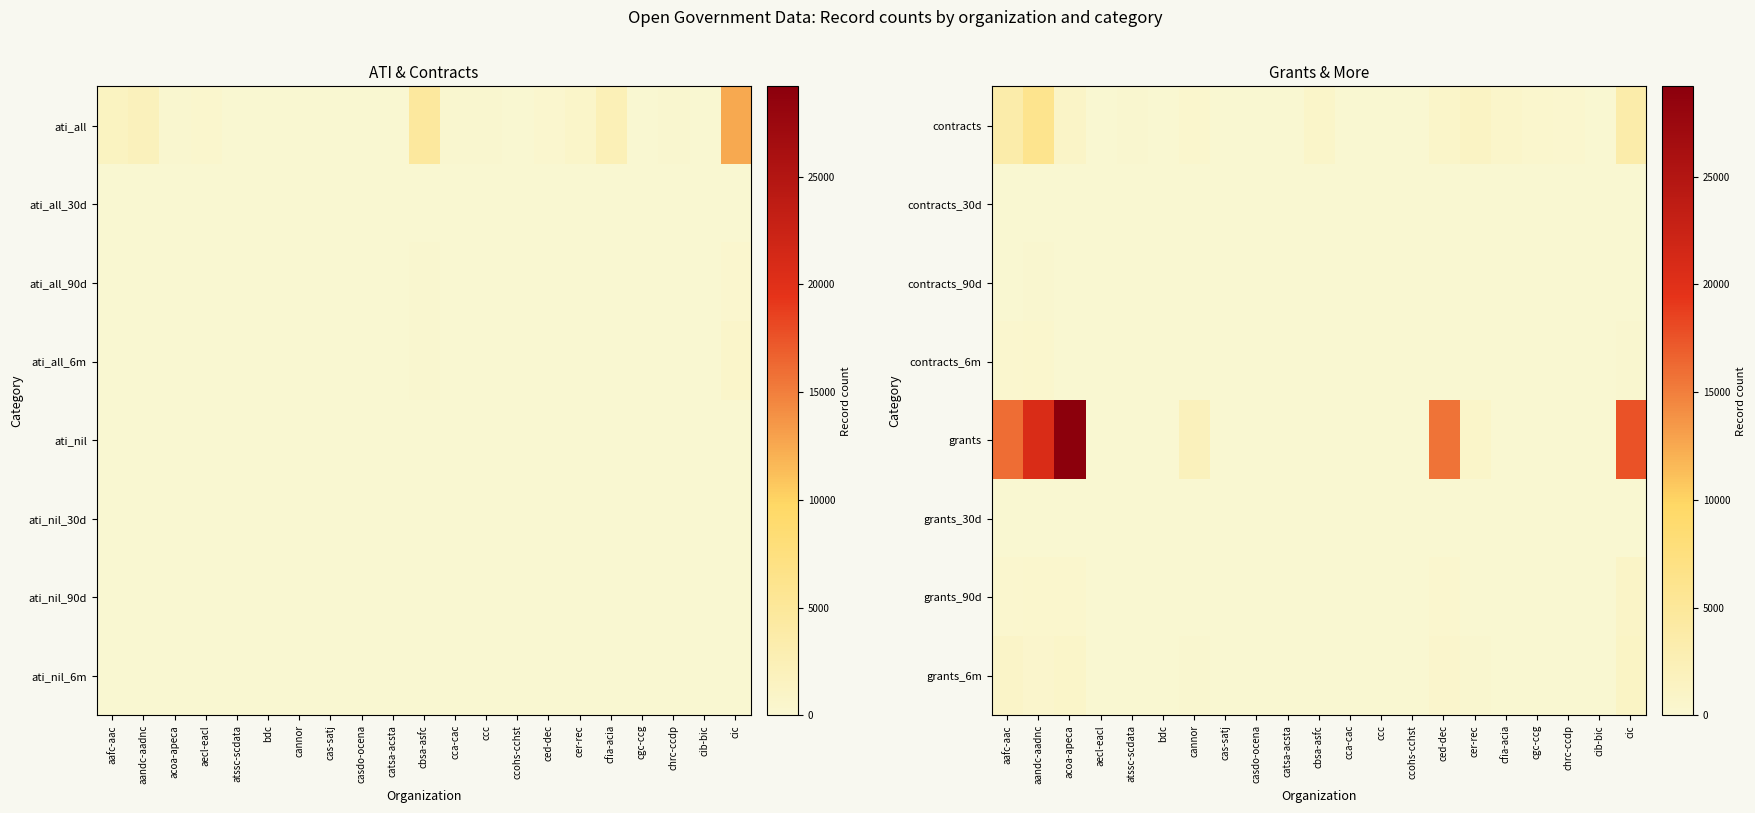

Is it true that contracts_6m equals -170 at ccohs-cchst?

False